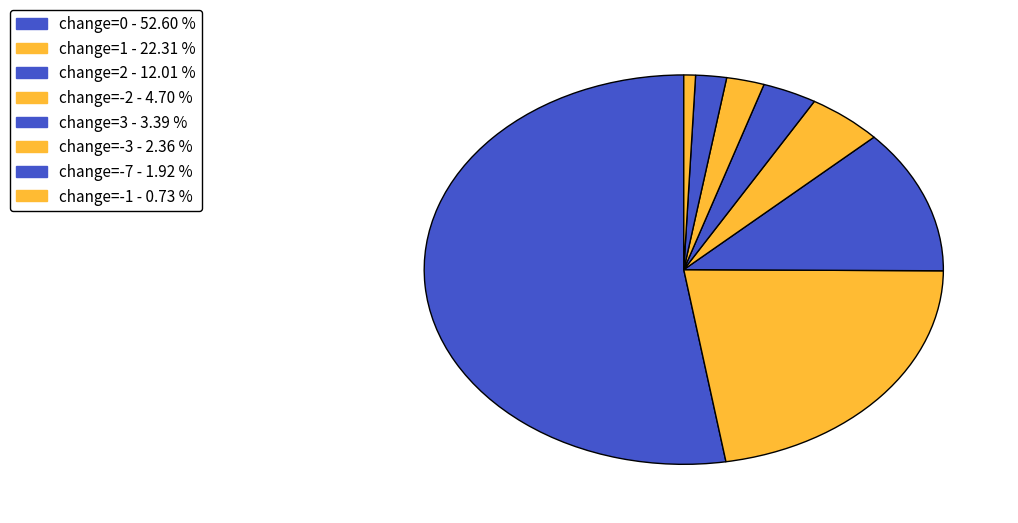

How many slices are in this pie chart?

8